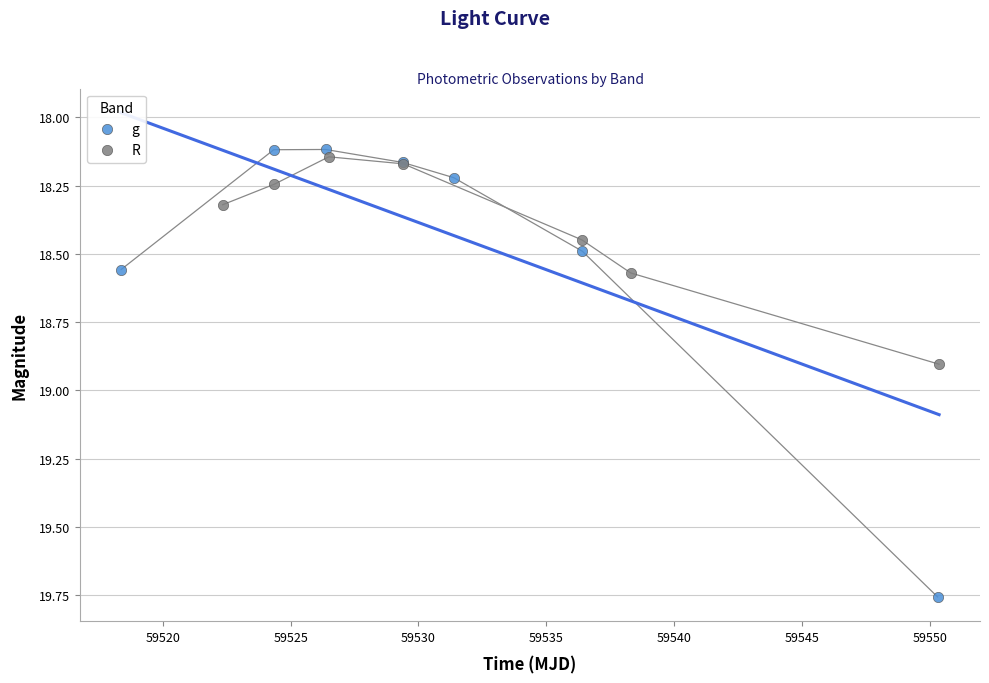

Which series has the largest Y range (max minus min)?

g